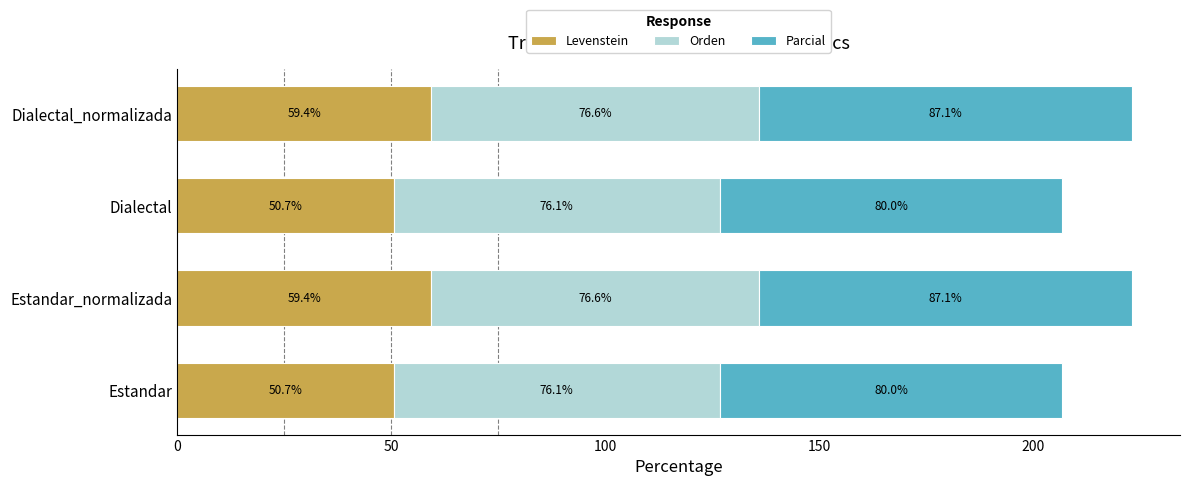

What is the average value of the Levenstein series?

55.0